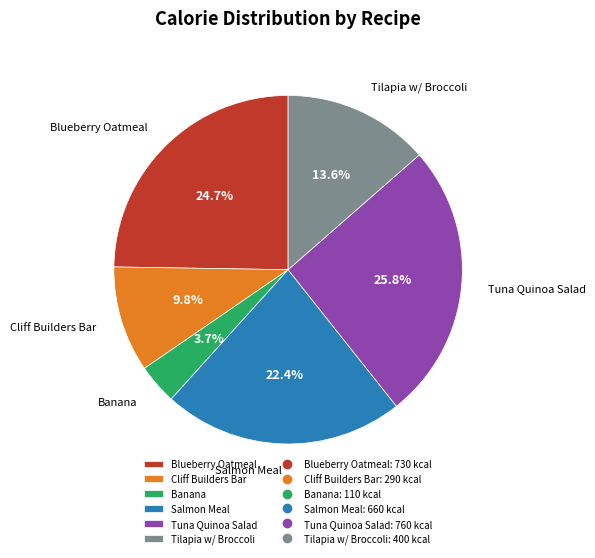

Approximately how many times larger is the value at Salmon Meal compared to Tuna Quinoa Salad?

0.9